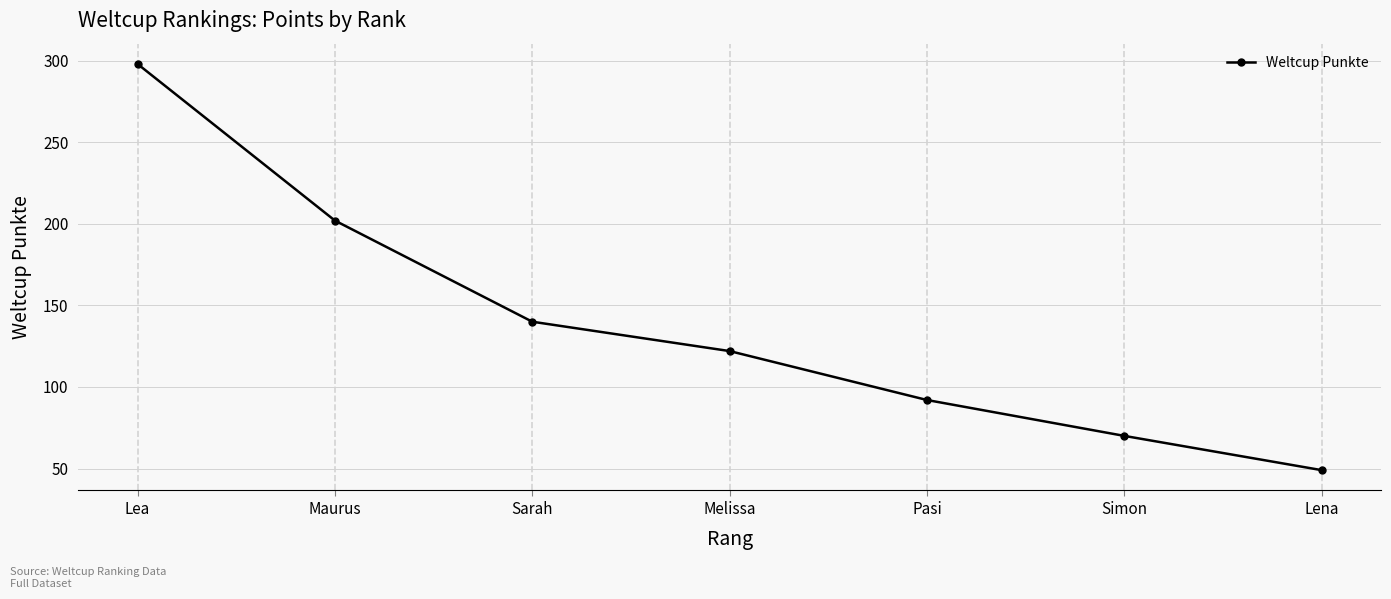

What is the sum of the values at Sarah and Simon?

210